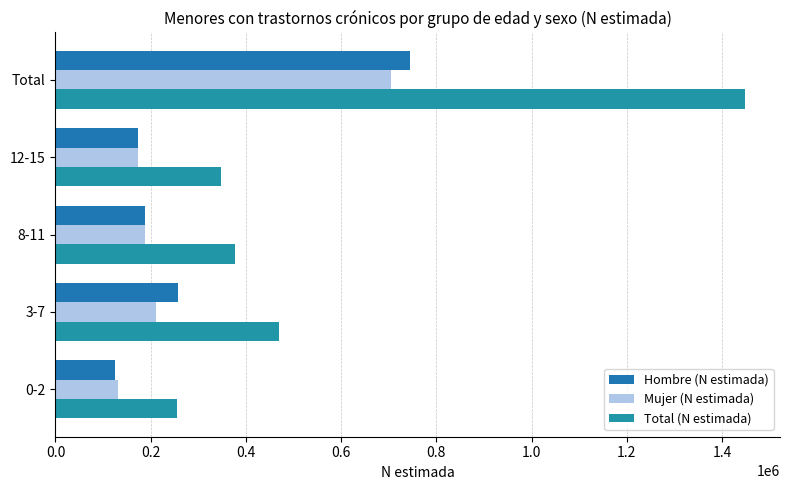

Rank the categories by Hombre (N estimada) value from highest to lowest.

Total, 3-7, 8-11, 12-15, 0-2